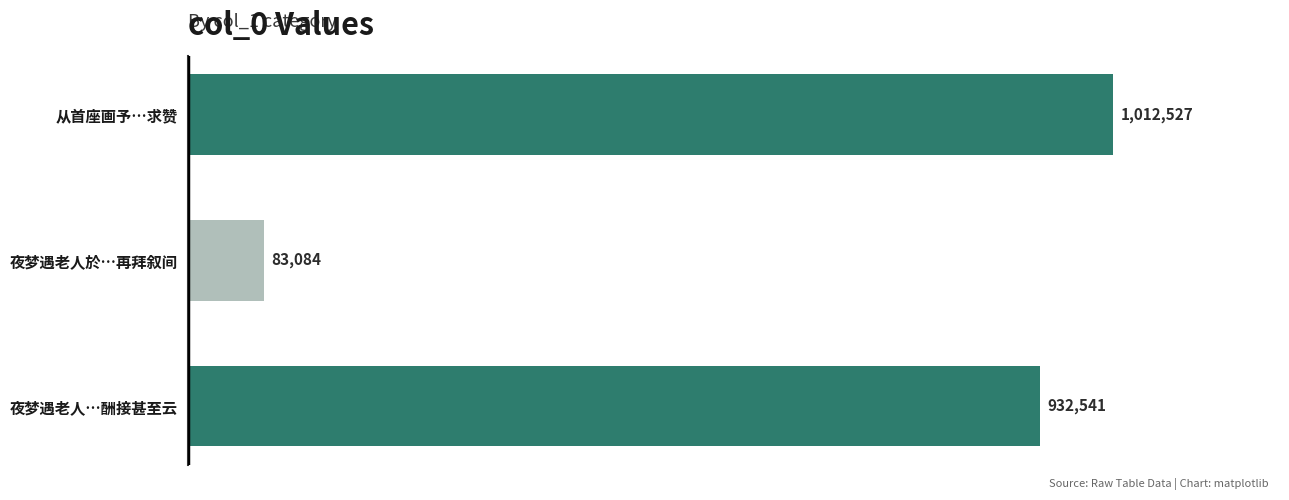

What is the greatest value displayed?

1012527